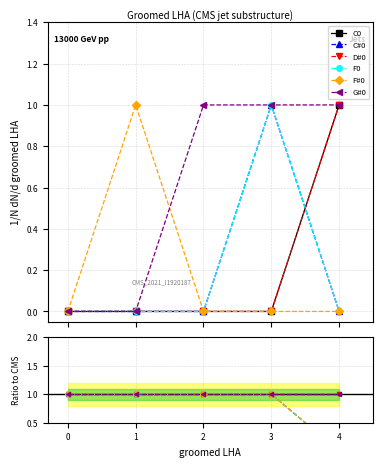

Which series has the largest range (max minus min)?

C0